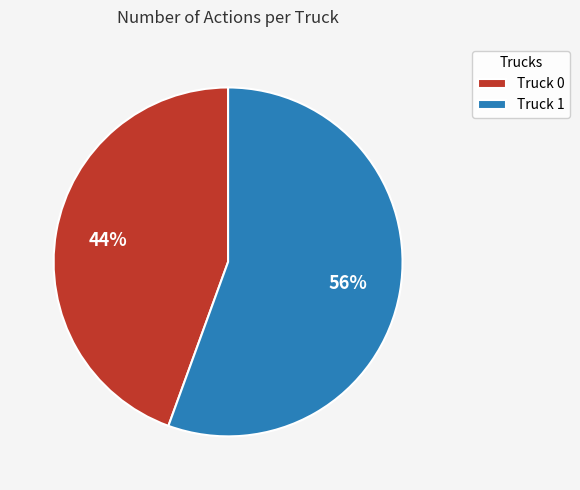

Count the number of slices in the pie.

2